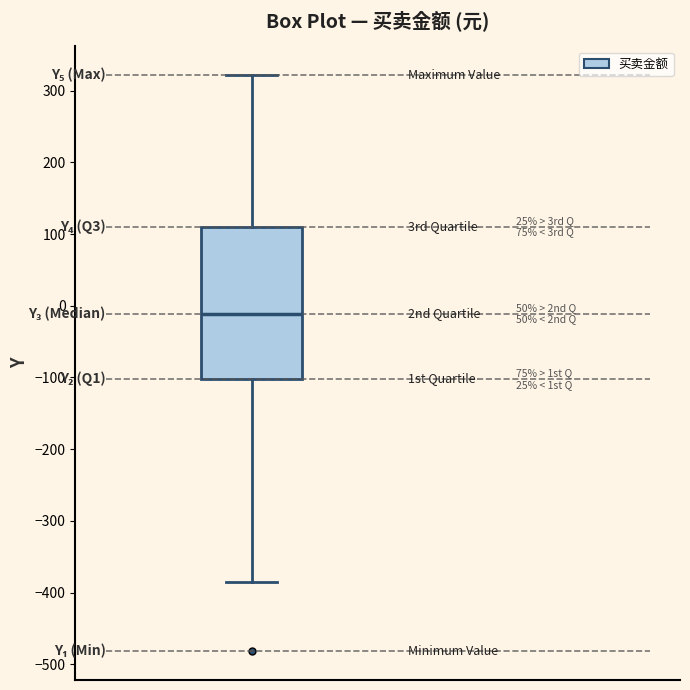

Transcribe this box plot: give where the median line is, the range the box spans, and where the two whiskers end, as read against the y-axis. The values are not printed on the chart, so give them approximately, as read against the axis.

median -10, box -100 to 110, whiskers -390 to 320